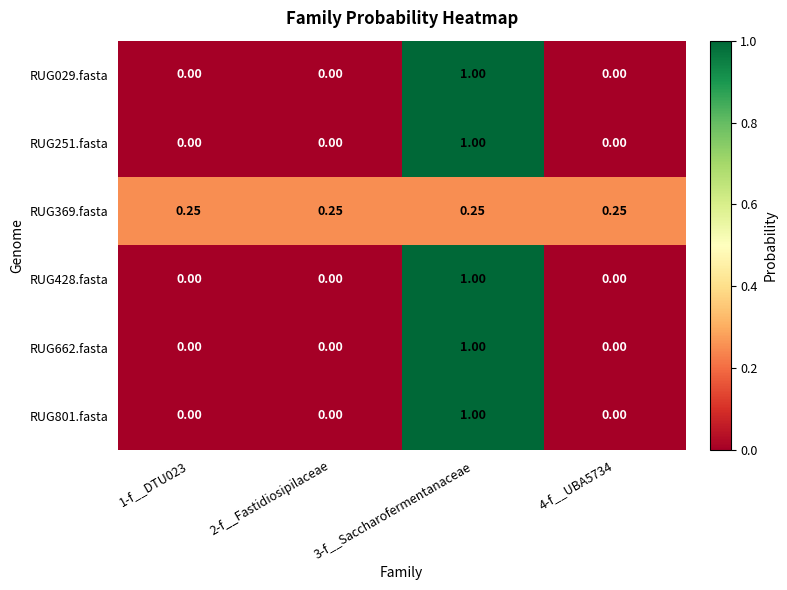

Is the value of RUG029.fasta at 3-f__Saccharofermentanaceae greater than the value of RUG428.fasta at 1-f__DTU023?

Yes